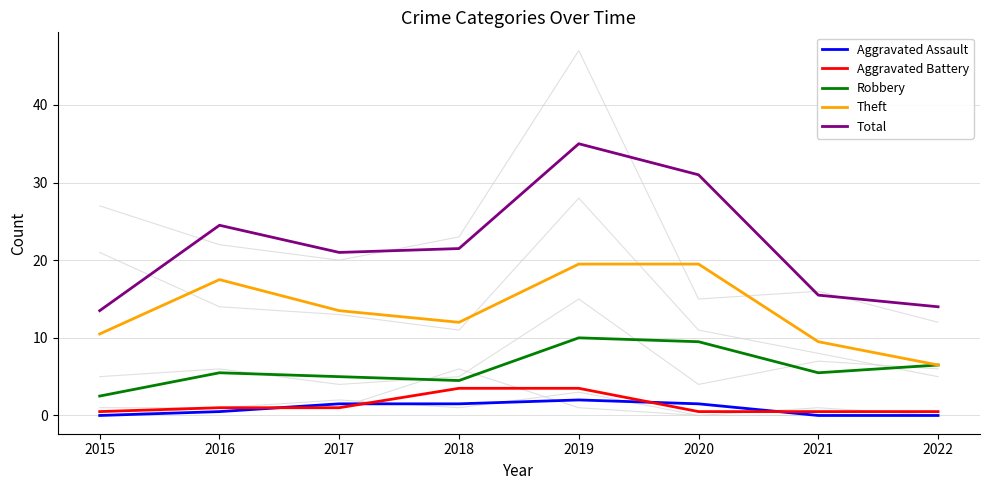

True or false: Theft and Total intersect in this chart.

False